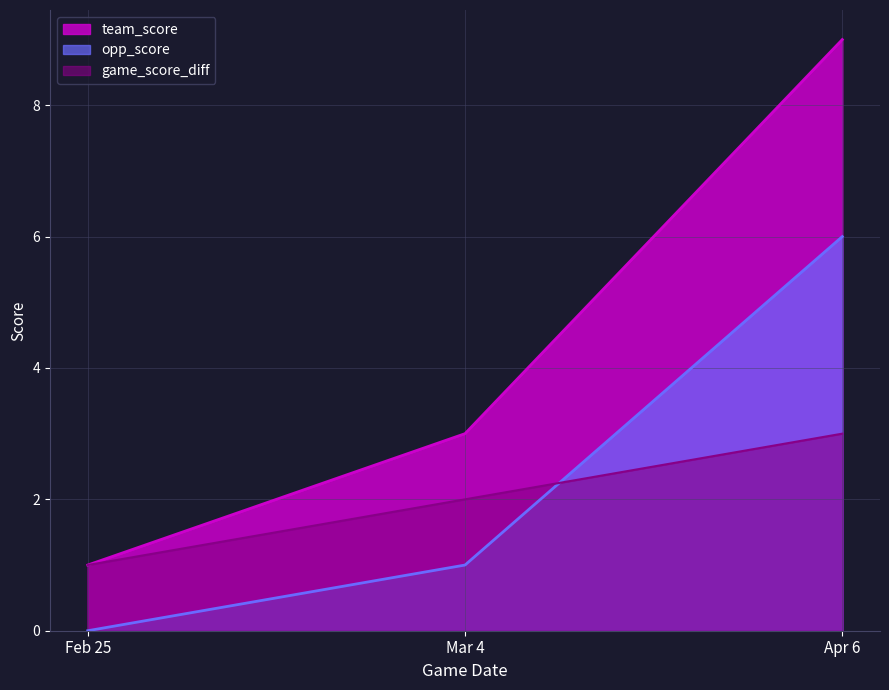

Where is team_score nearest to the value 5?

Mar 4